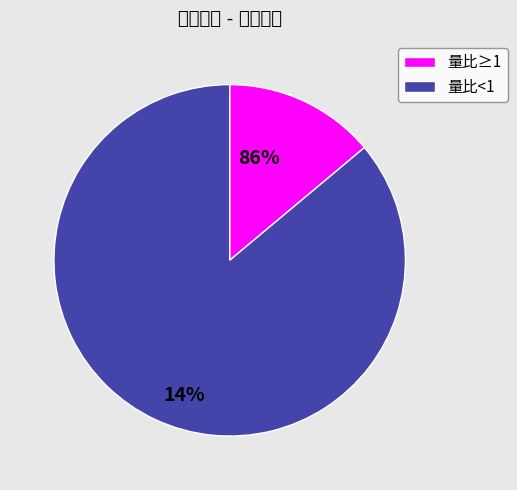

Combined, do 量比≥1 and 量比<1 account for over 50%?

Yes